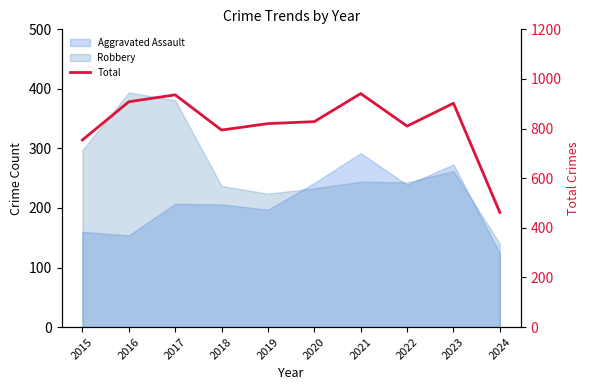

What is the ratio of the value at 2019 to the value at 2016?

0.9